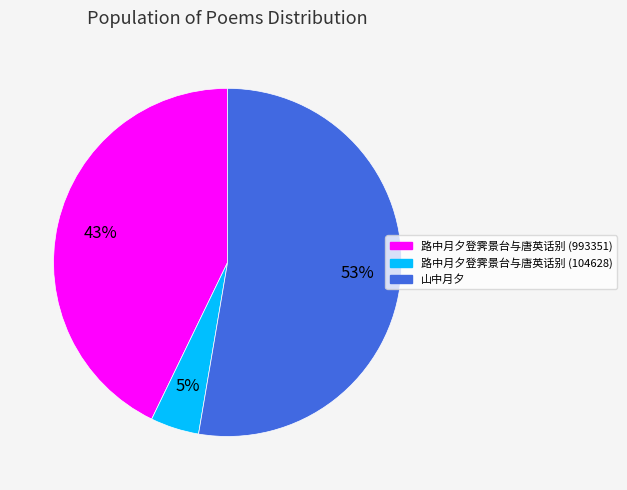

Is there any slice that represents more than half of the pie?

Yes